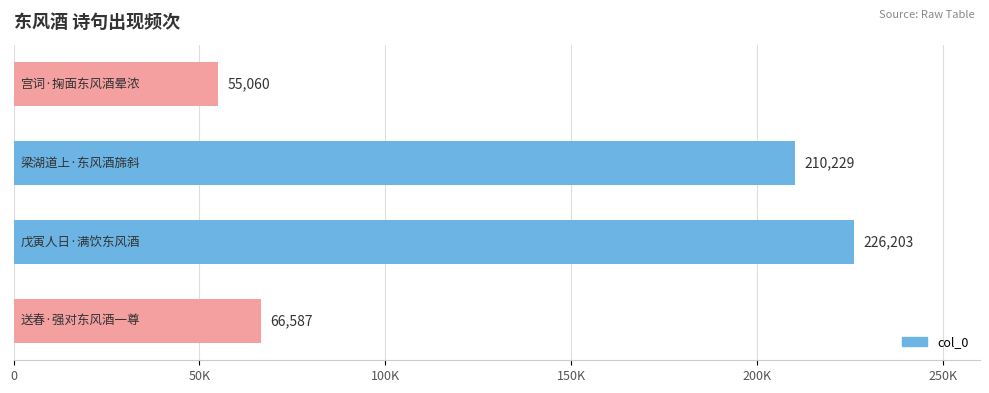

What is the minimum value shown in the chart?

55060